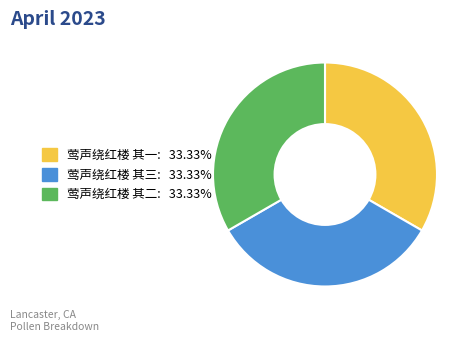

Approximately how many times larger is the value at 莺声绕红楼 其三 compared to 莺声绕红楼 其二?

1.0